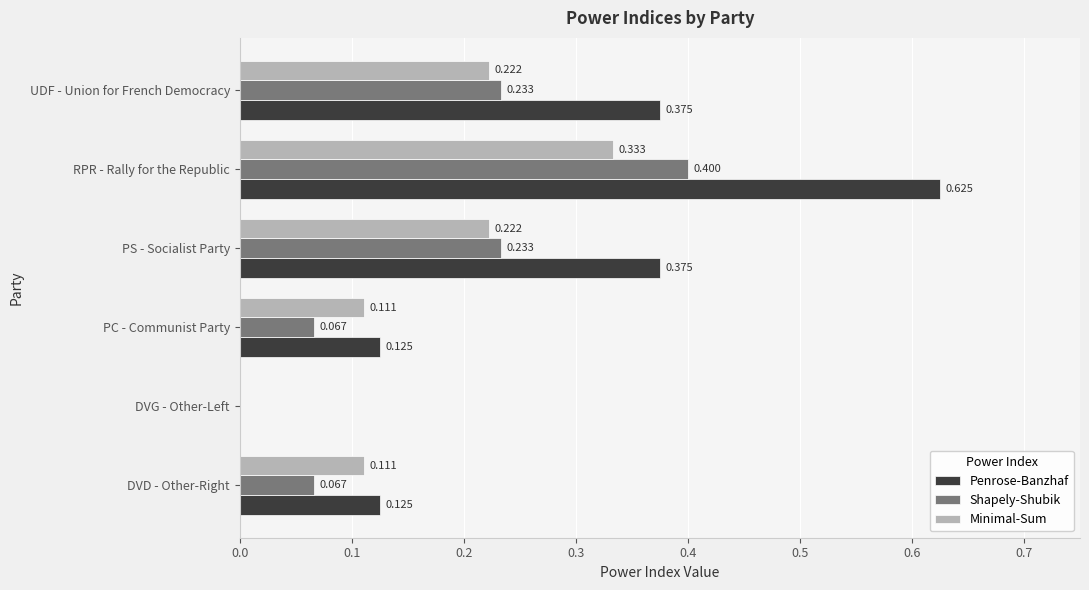

Which series changed the most between DVD - Other-Right and RPR - Rally for the Republic?

Penrose-Banzhaf